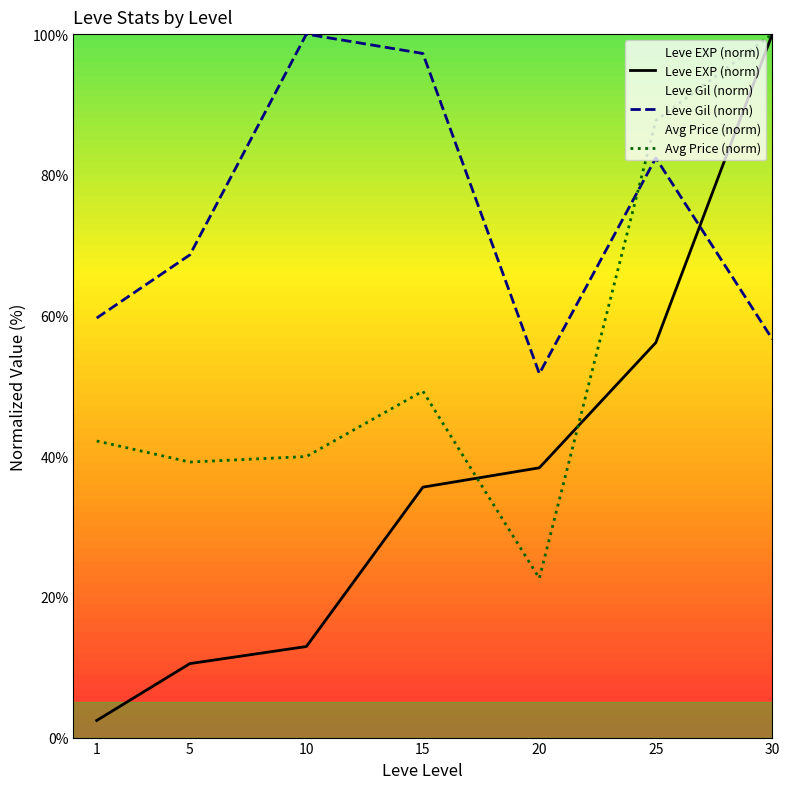

What is the value of the Leve EXP (norm) point at the 3rd from the left?

12.9